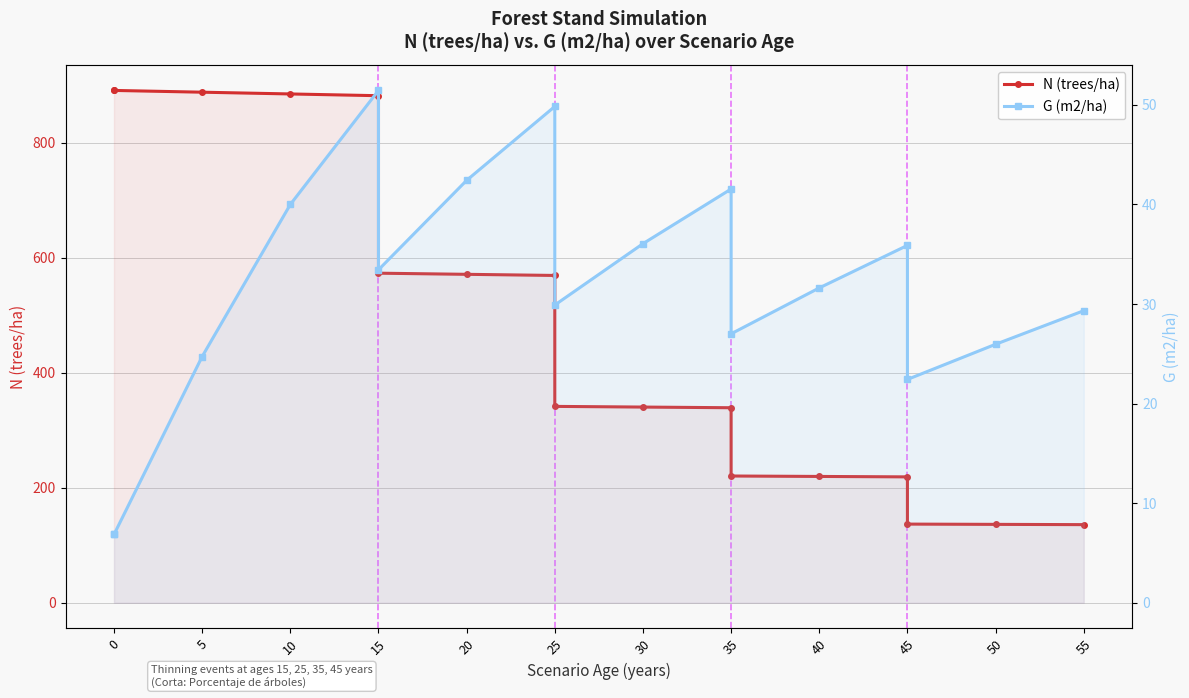

True or false: G (m2/ha) and N (trees/ha) intersect in this chart.

False